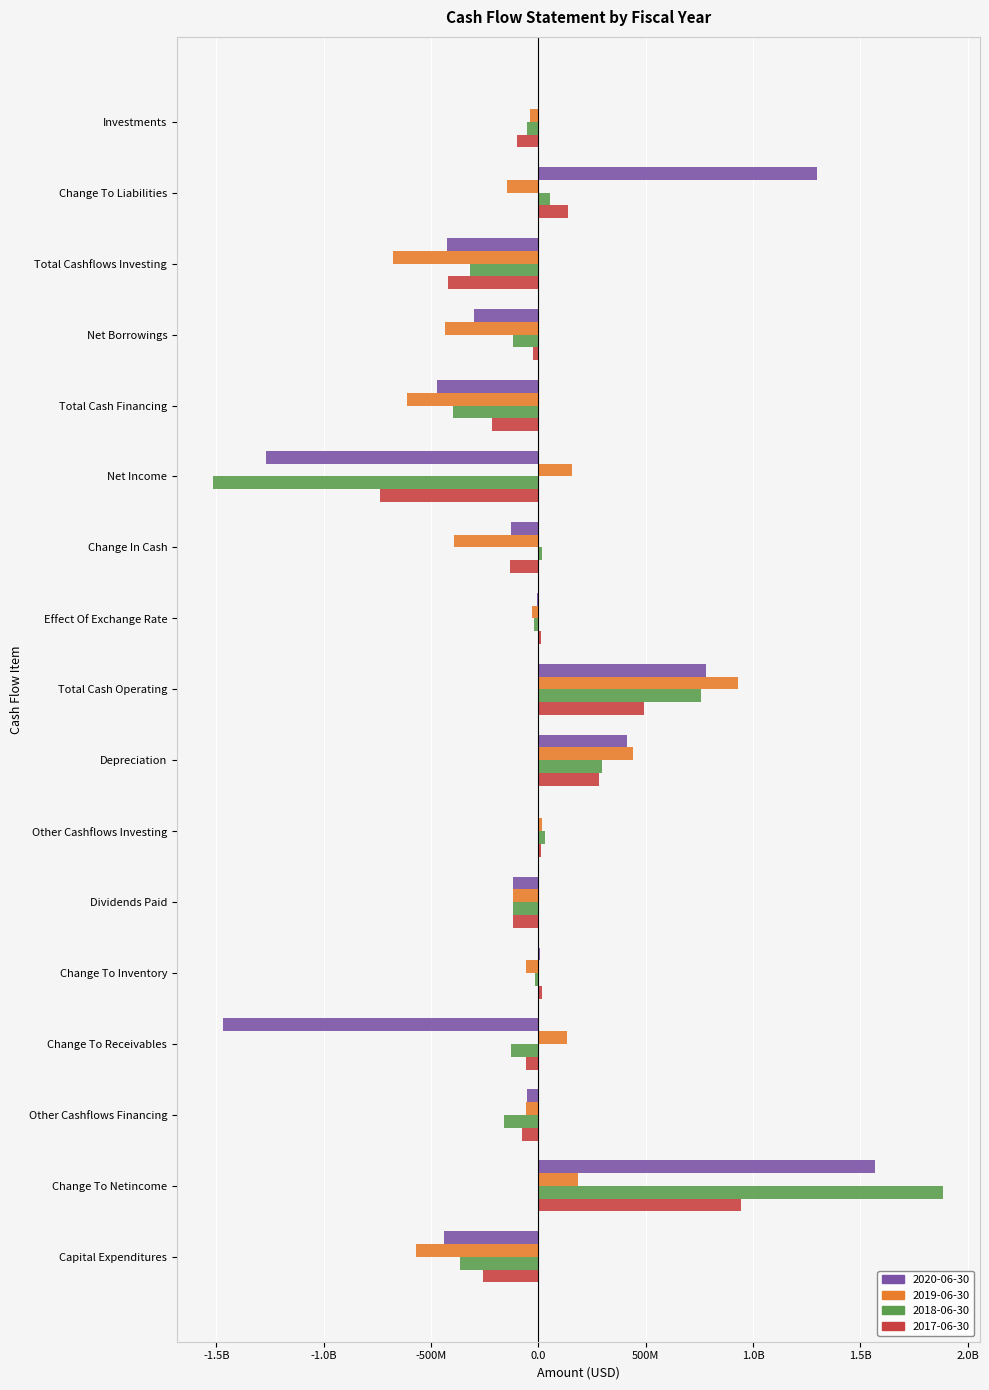

What is the difference between the maximum and minimum values in the 2018-06-30 series?

3401000000